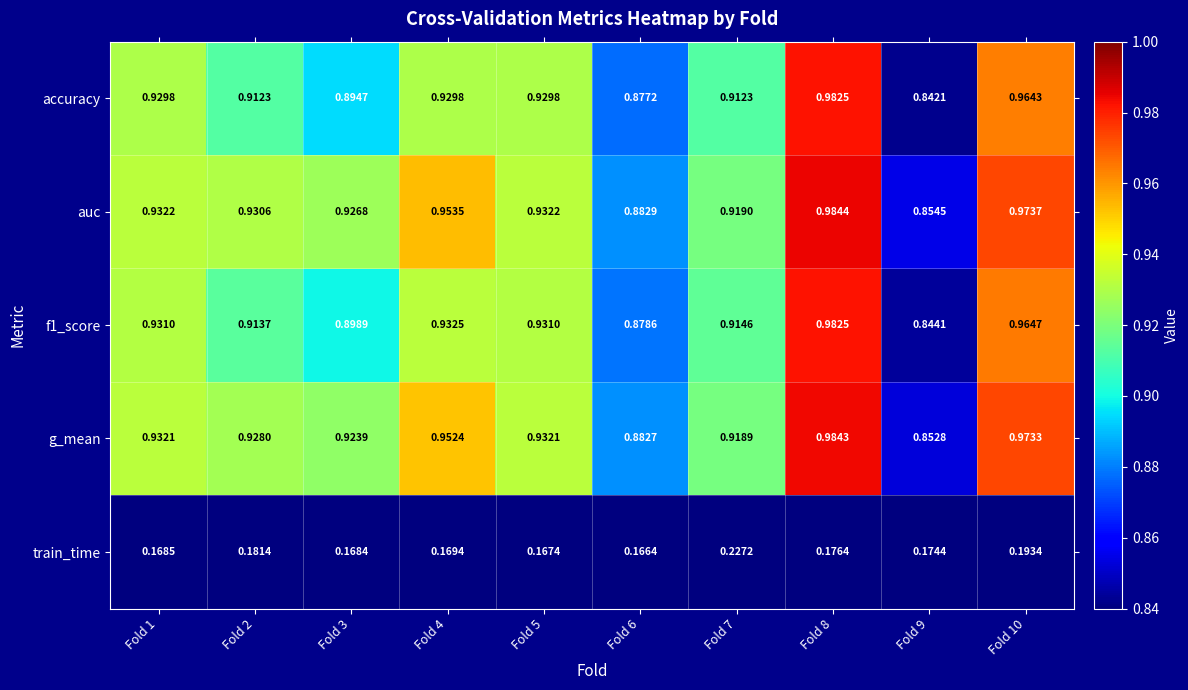

Which series changed the most between Fold 5 and Fold 8?

accuracy